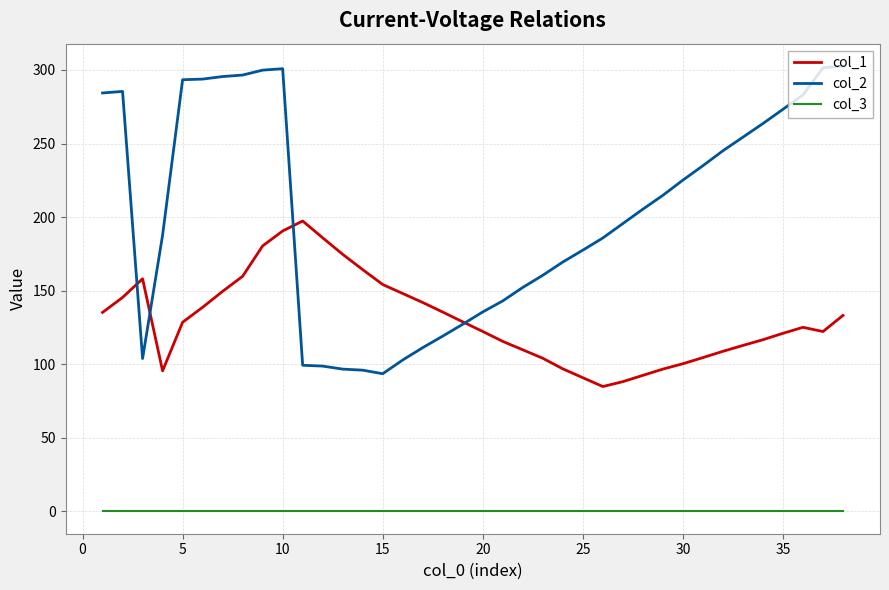

Rank the series by their maximum value, from highest to lowest.

col_2, col_1, col_3